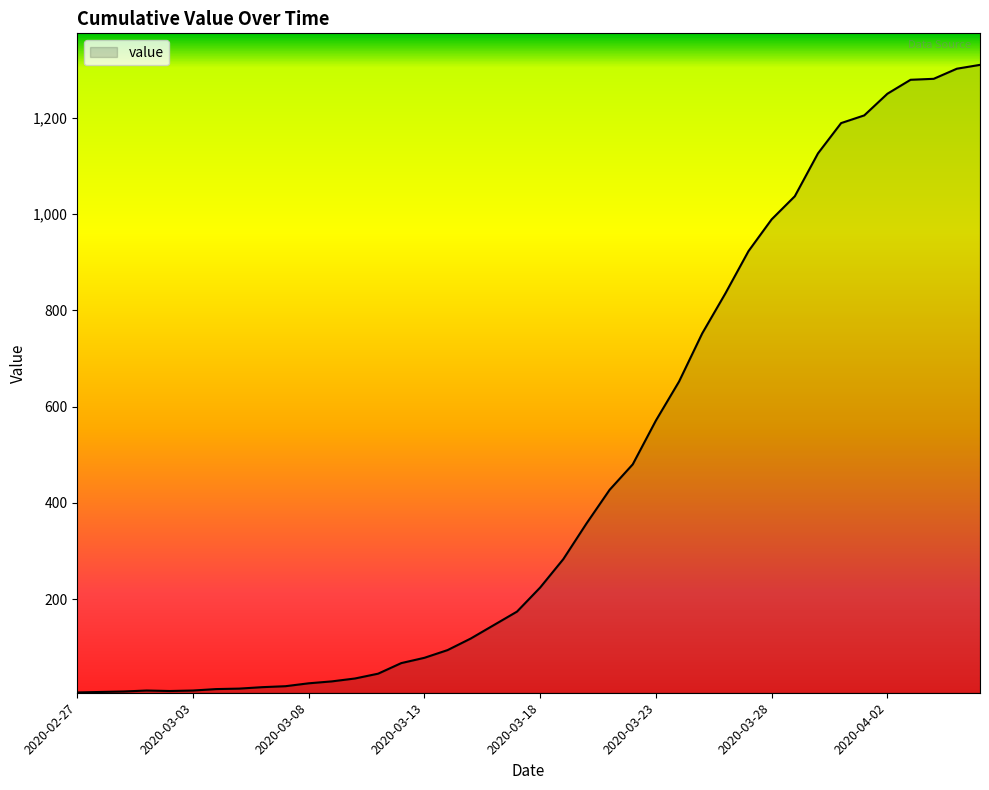

What is the difference between the second highest and second lowest values?

1295